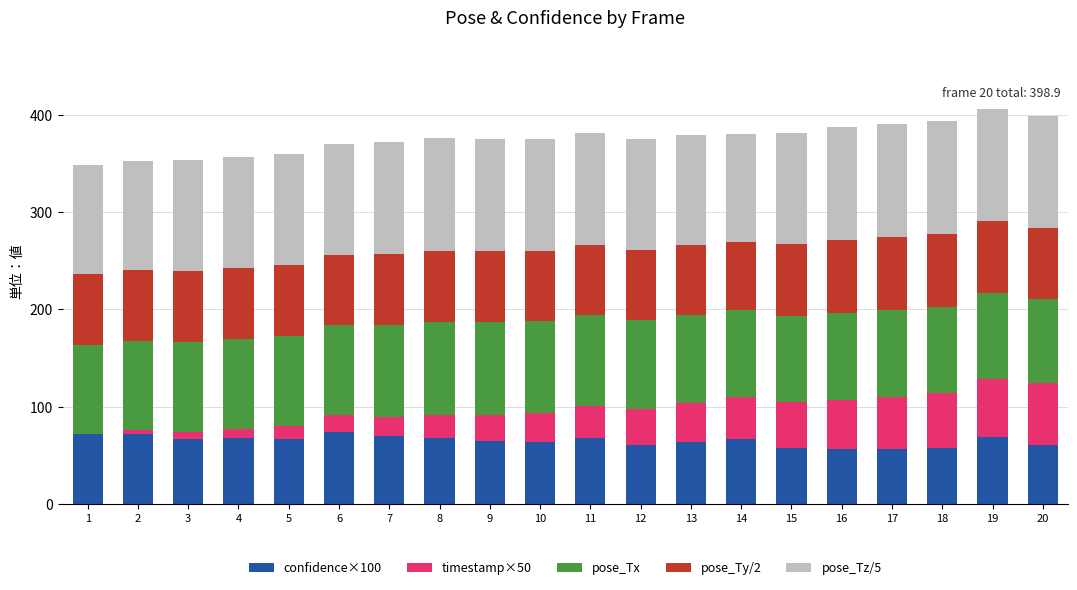

What is the sum of all confidence×100 values?

1303.7